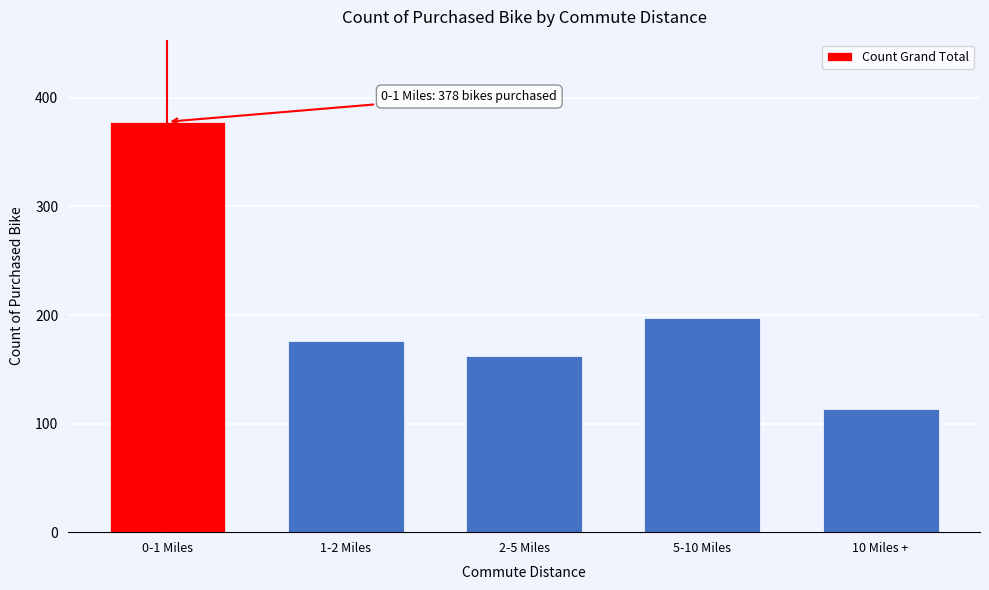

Reading left to right, list all the values displayed in this chart.

378	176	162	197	113